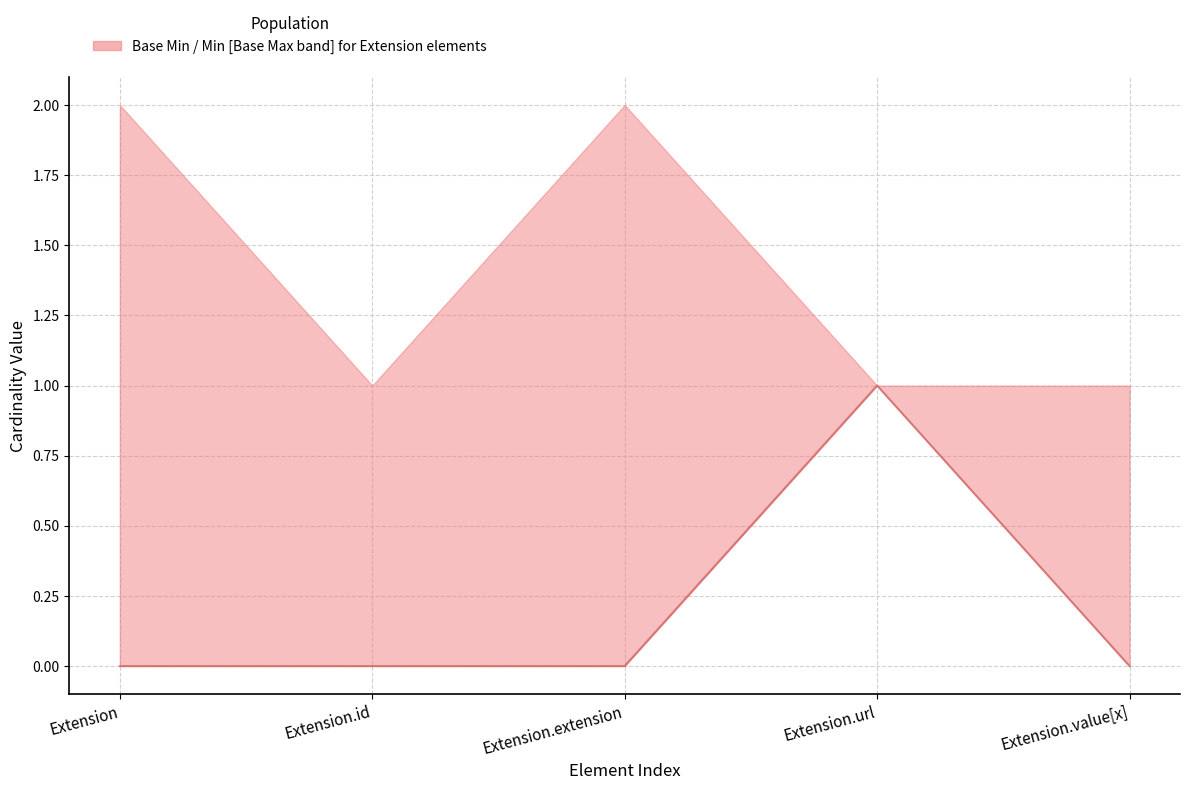

What is the label of the 5th point from the right?

Extension